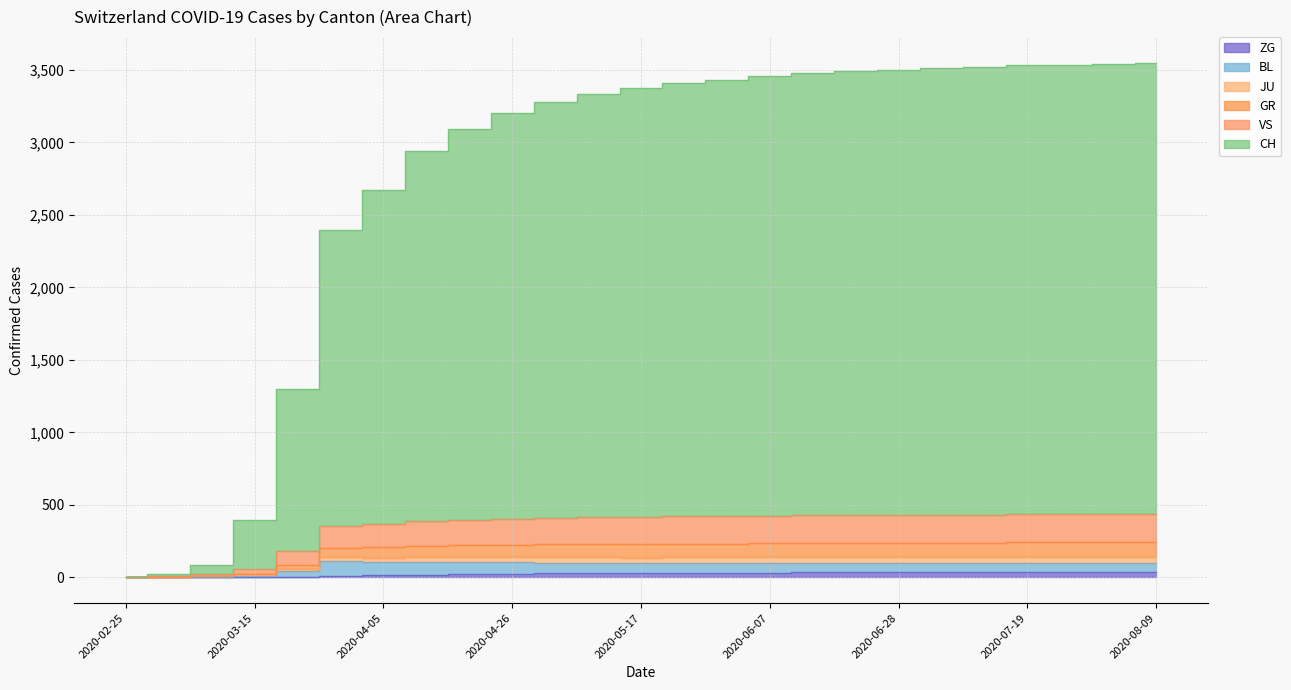

List the labels in order of VS value, largest first.

2020-08-09, 2020-08-02, 2020-07-19, 2020-07-26, 2020-07-05, 2020-07-12, 2020-06-28, 2020-06-21, 2020-06-14, 2020-06-07, 2020-05-31, 2020-05-24, 2020-05-17, 2020-05-10, 2020-05-03, 2020-04-26, 2020-04-19, 2020-04-12, 2020-04-05, 2020-03-29, 2020-03-22, 2020-03-15, 2020-03-08, 2020-03-01, 2020-02-25